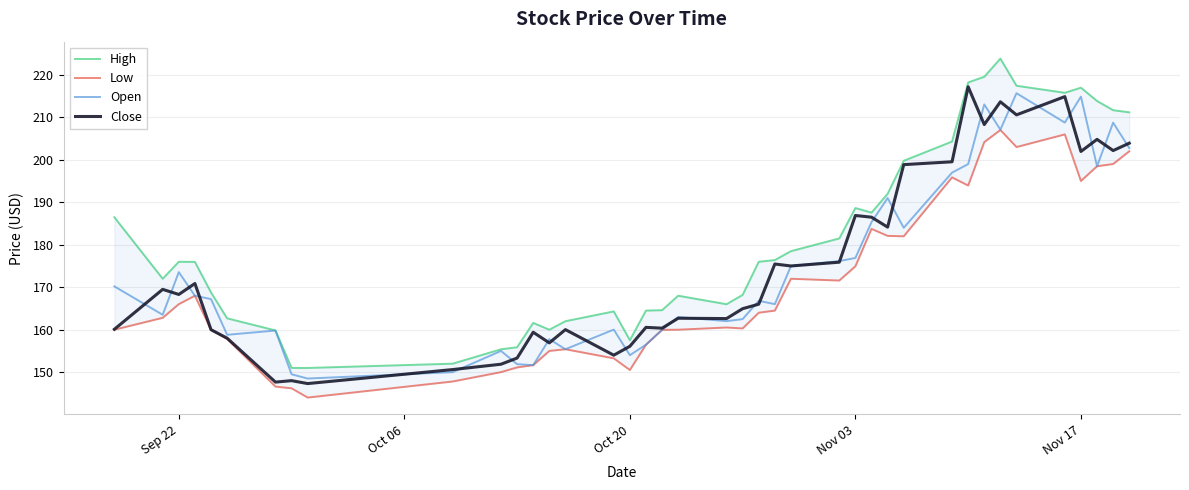

What is the lowest value of the Open series?

148.5